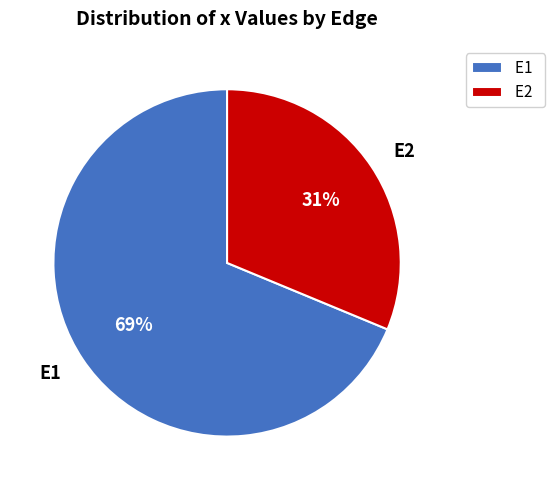

To the nearest percent, what is the average slice percentage?

50%